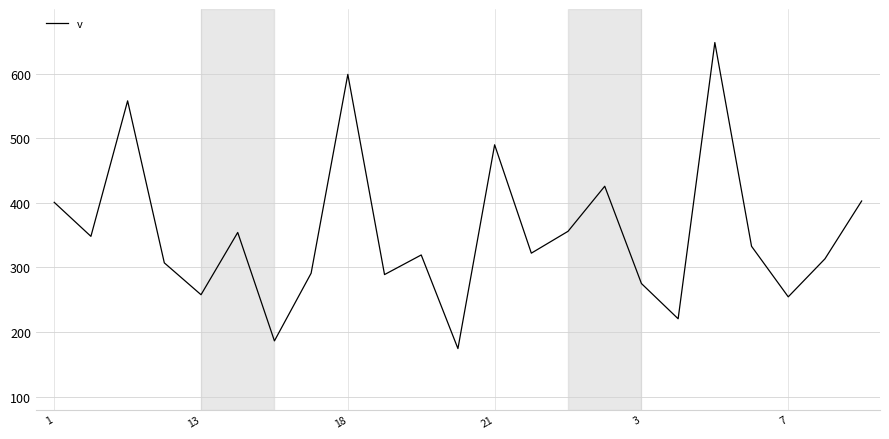

What is the maximum value shown in the chart?

648.1